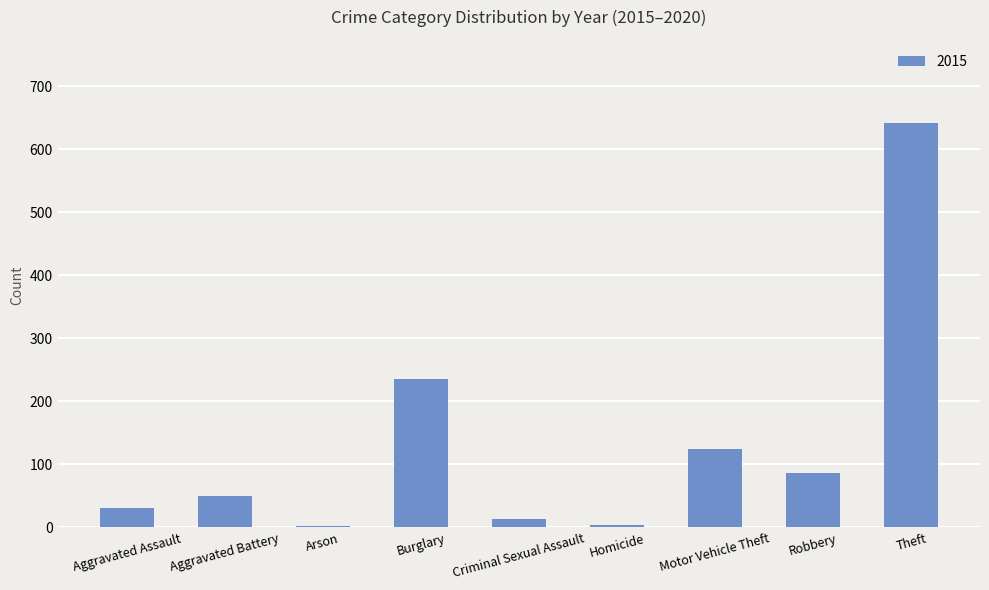

What is the label of the 1st bar from the left?

Aggravated Assault